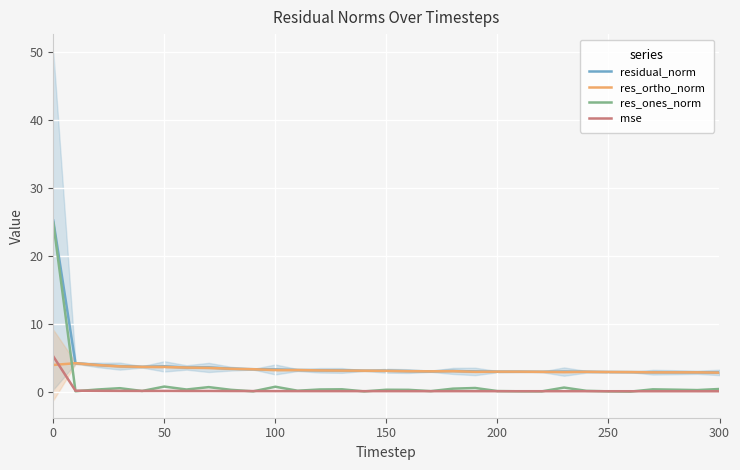

True or false: res_ortho_norm and res_ones_norm intersect in this chart.

True